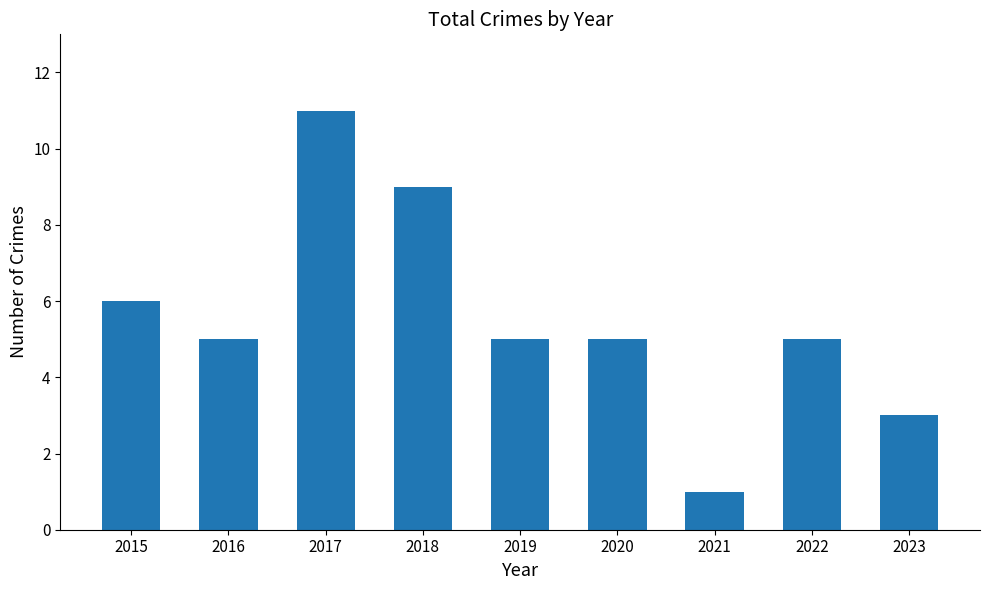

Are the bars grouped side by side (vs. stacked)?

No